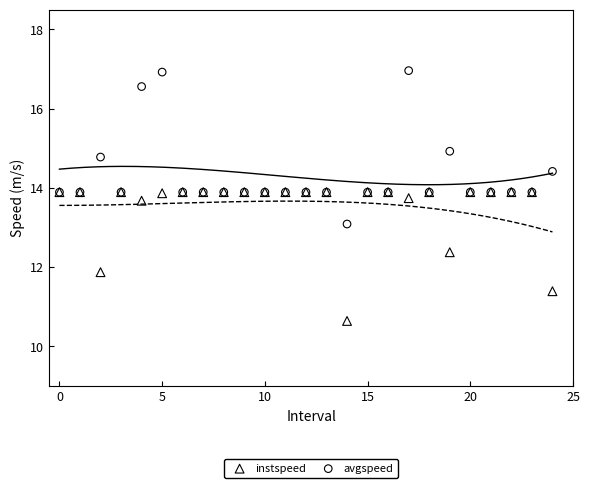

In the instspeed series, what Y value is closest to 12?

11.9